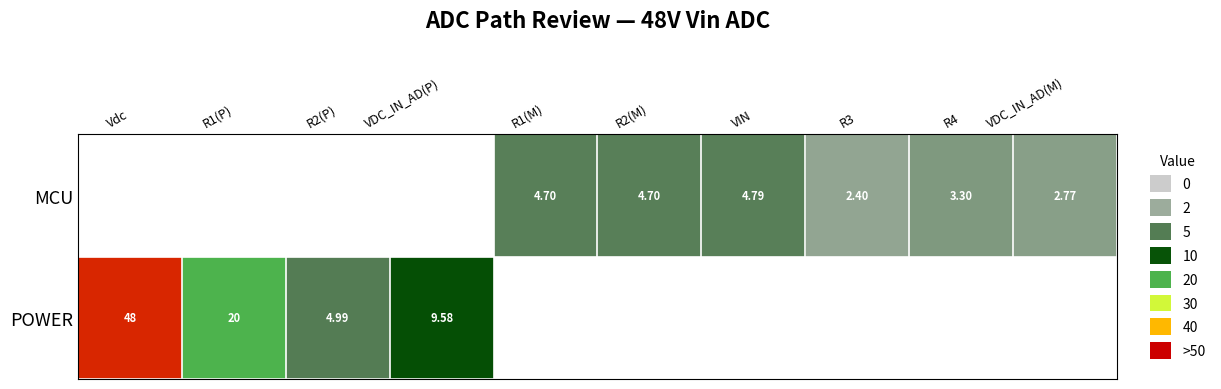

Is the value of MCU at R2(M) greater than the value of POWER at VDC_IN_AD(P)?

No